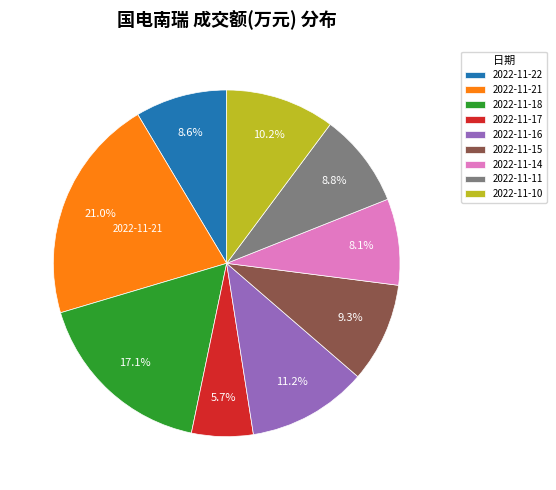

Is there any slice that represents more than half of the pie?

No